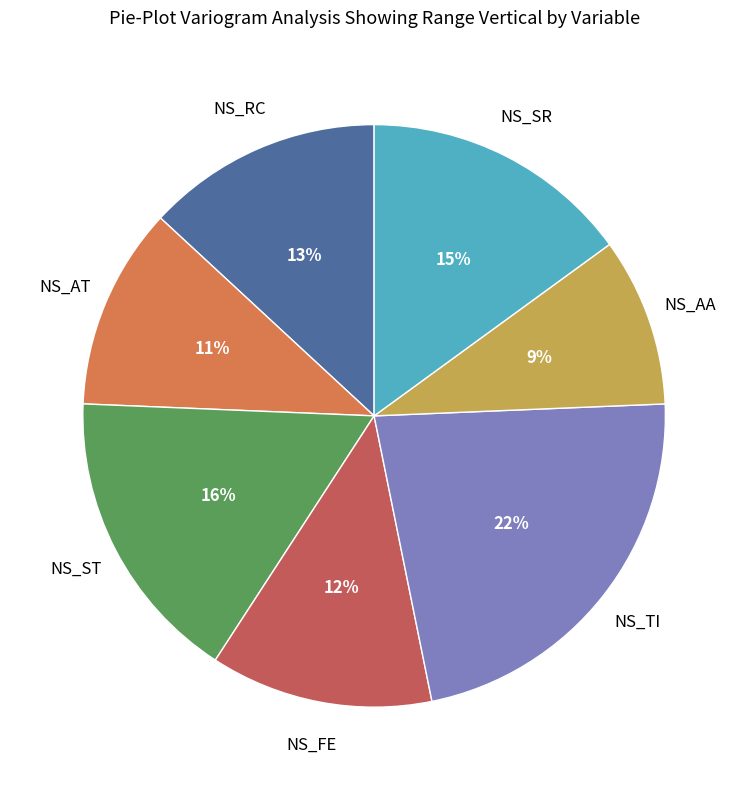

What is the ratio of the value at NS_ST to the value at NS_TI?

0.7